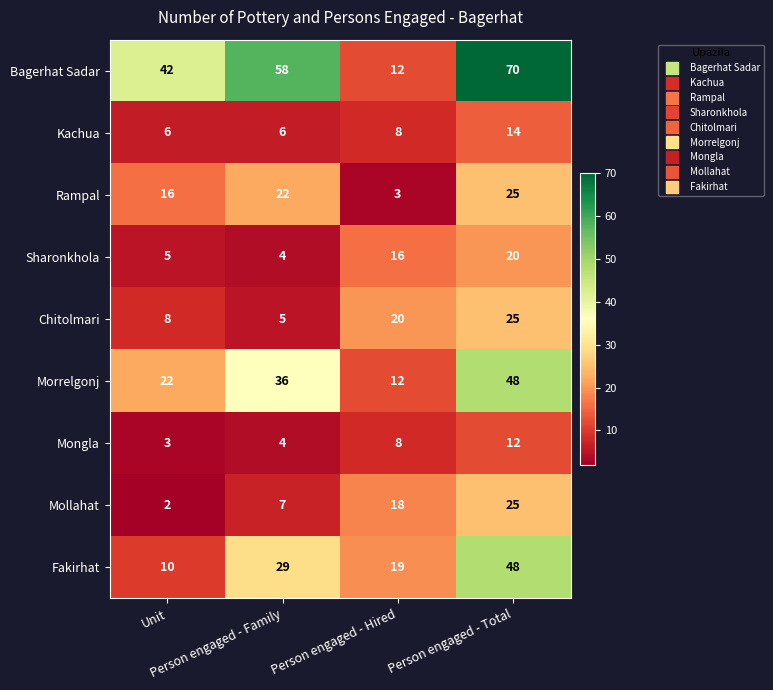

At how many categories does at least one series exceed 31?

3